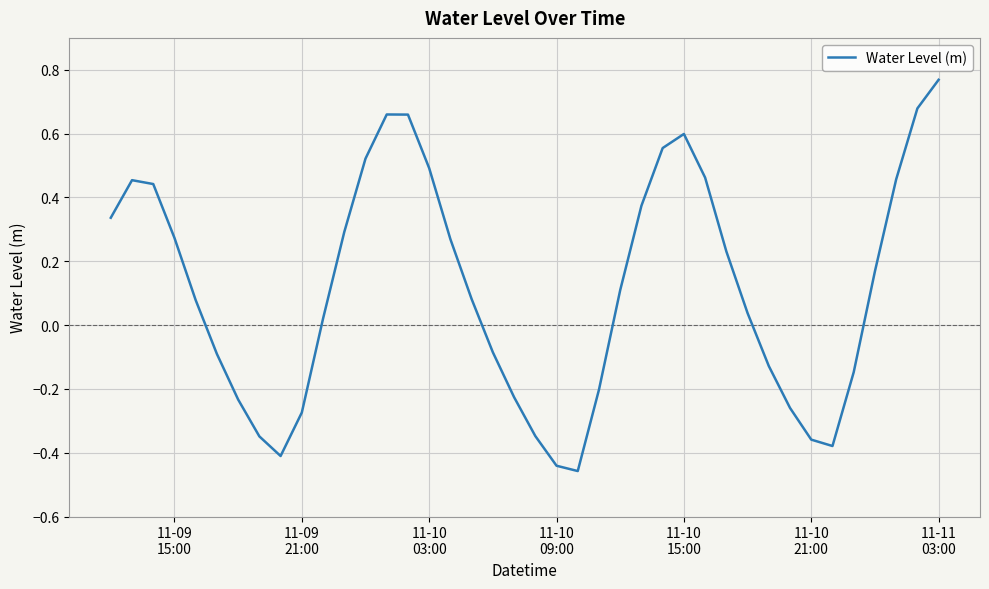

What is the difference between the maximum and minimum values?

1.2